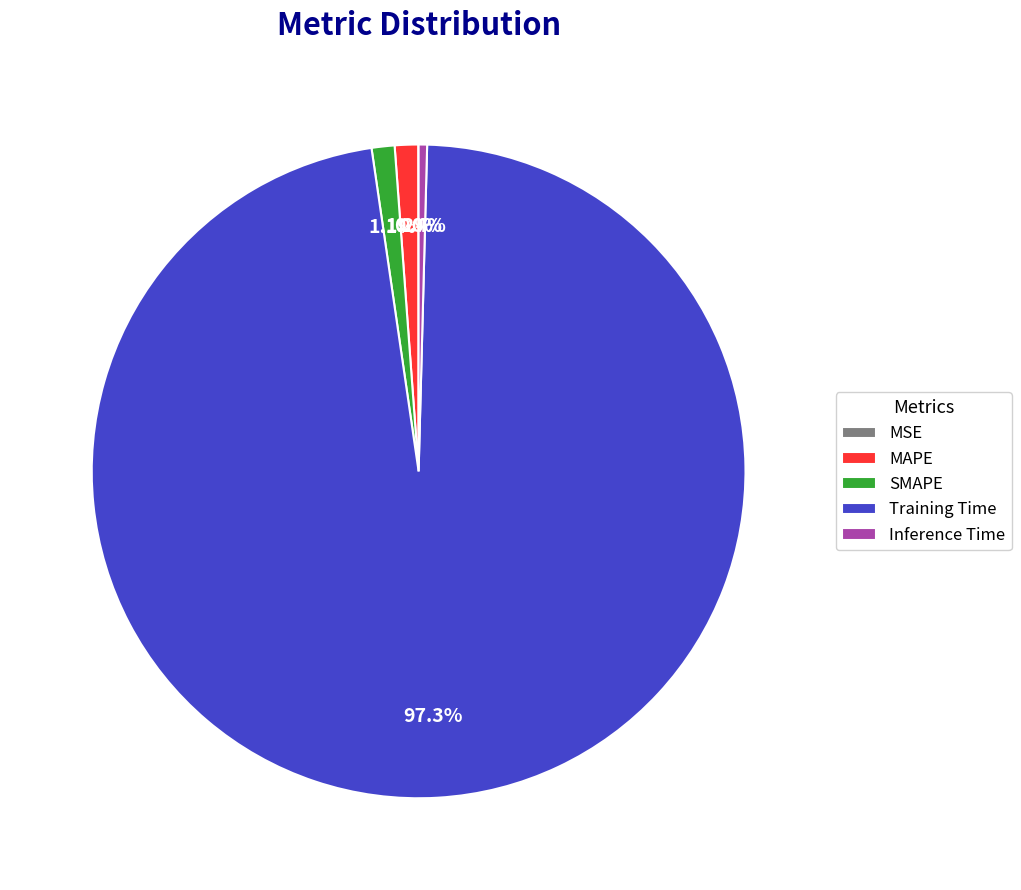

To the nearest percent, what is the difference between the largest and smallest slice percentages?

97%